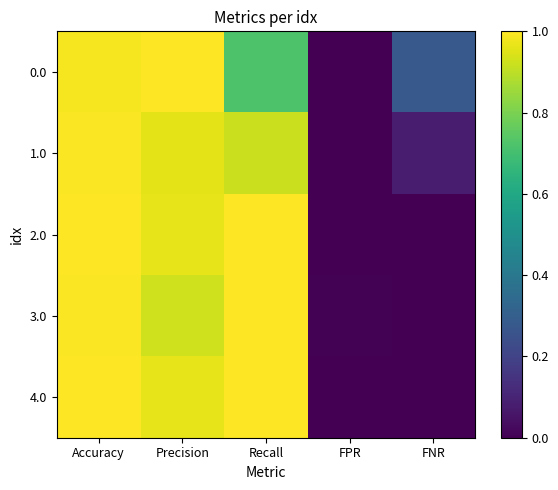

Reading left to right, extract all data points from this chart.

0.0: Accuracy=1.0	Precision=1.0	Recall=0.7	FPR=0.0	FNR=0.3
1.0: Accuracy=1.0	Precision=1.0	Recall=0.9	FPR=0.0	FNR=0.1
2.0: Accuracy=1.0	Precision=1.0	Recall=1.0	FPR=0.0	FNR=0.0
3.0: Accuracy=1.0	Precision=0.9	Recall=1.0	FPR=0.0	FNR=0.0
4.0: Accuracy=1.0	Precision=1.0	Recall=1.0	FPR=0.0	FNR=0.0